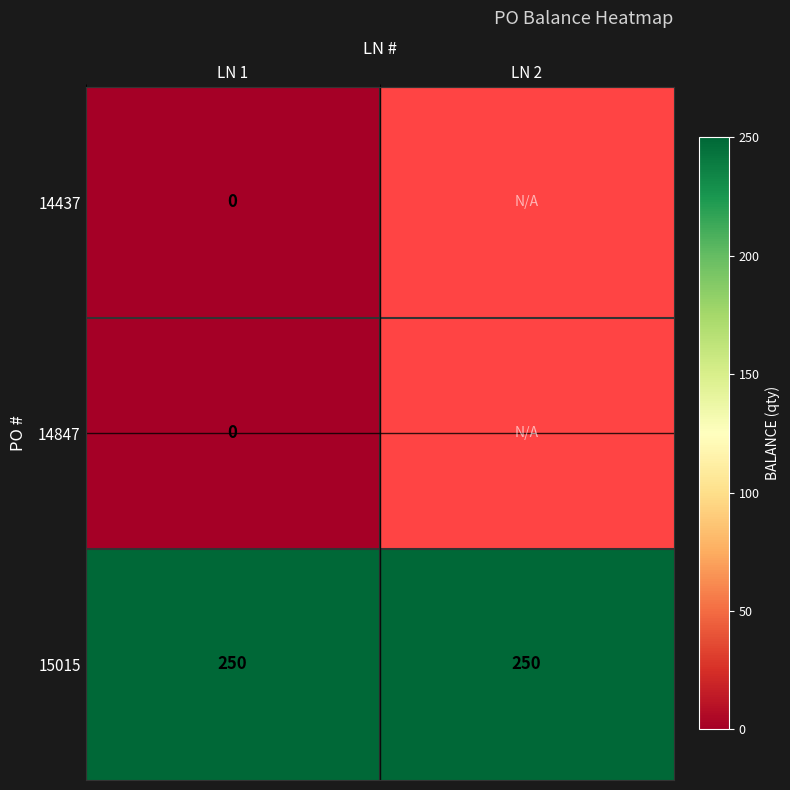

The 15015 series shows 430 at LN 1. True or false?

False